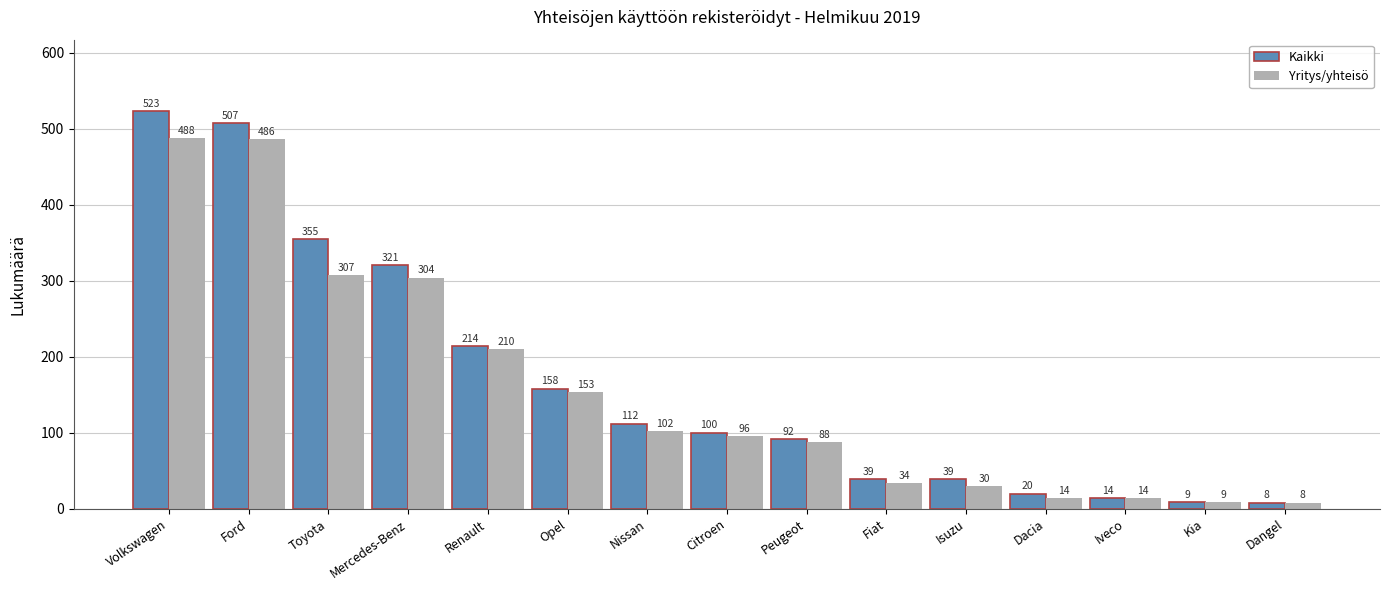

What is the label of the 13th bar from the left?

Iveco